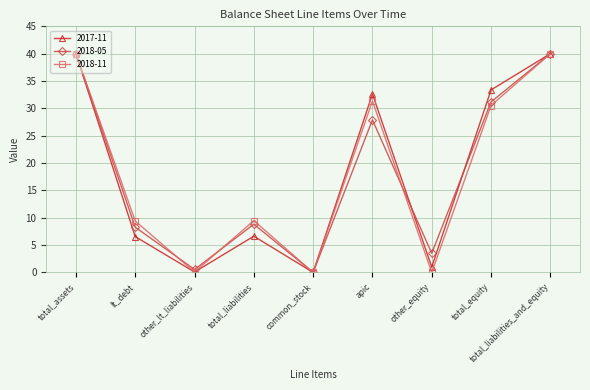

True or false: 2018-05 has a value of 31.2 at total_equity.

True